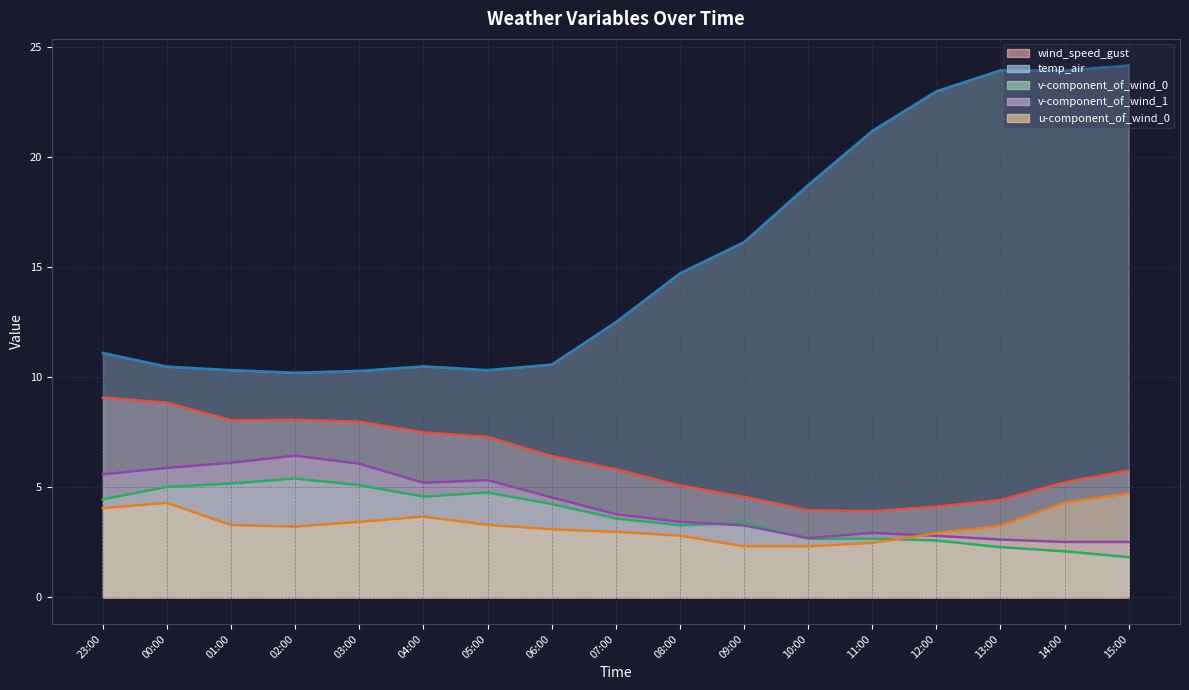

At which label does v-component_of_wind_1 reach its minimum?

15:00